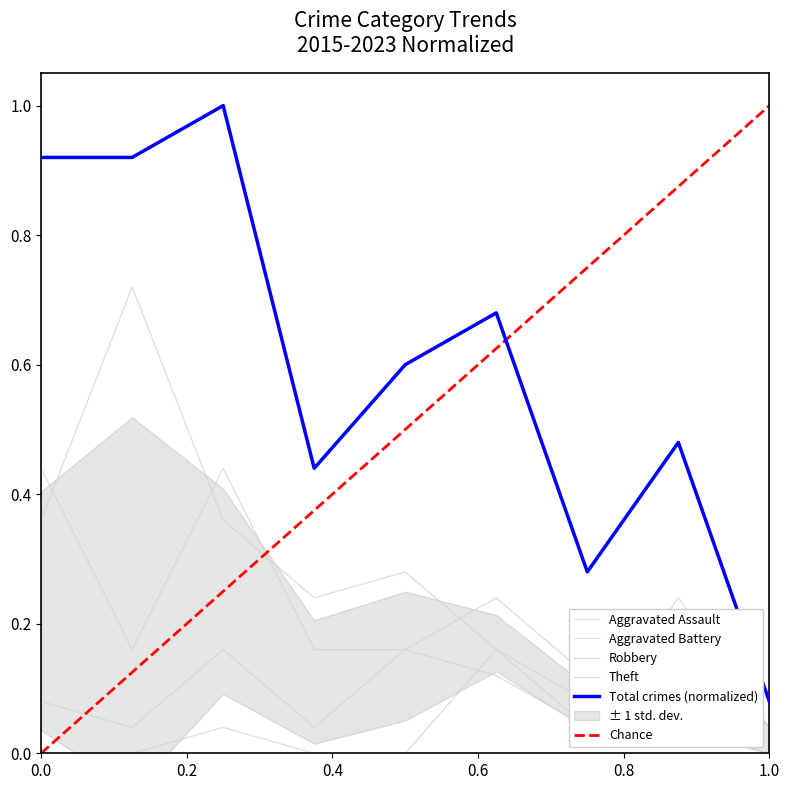

At which category does the chart reach its minimum across all series?

2015